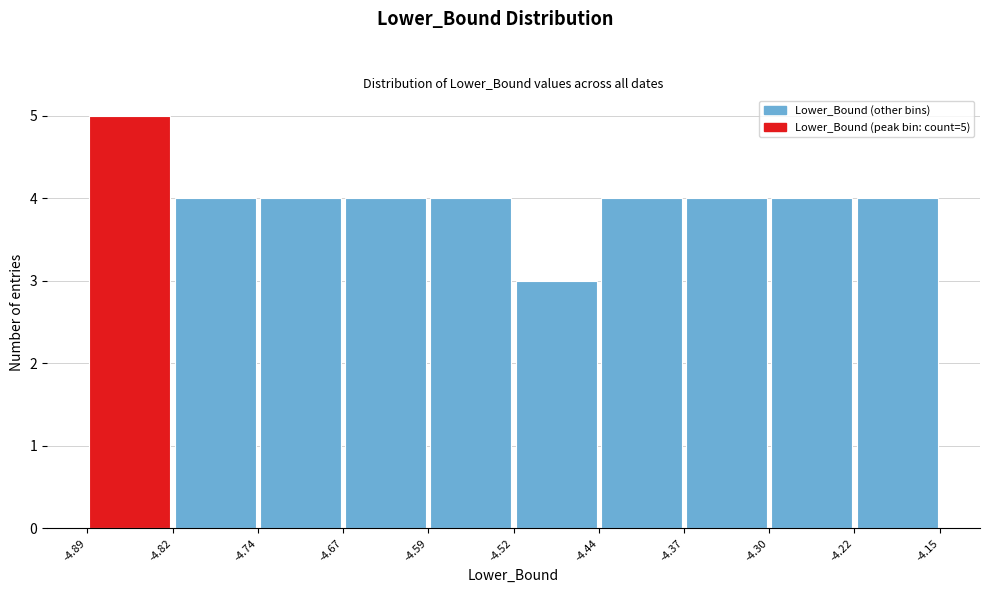

Which range on the x-axis has the tallest bar?

-4.89 to -4.82